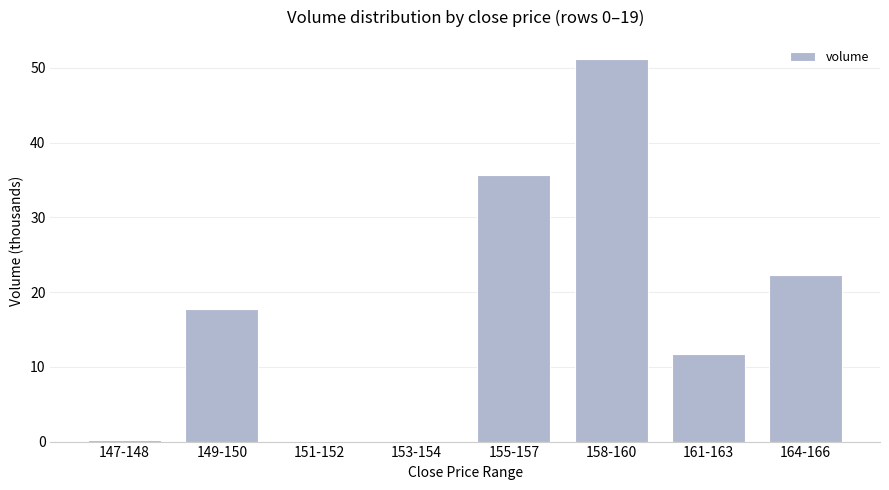

Which has a higher value, 158-160 or 153-154?

158-160